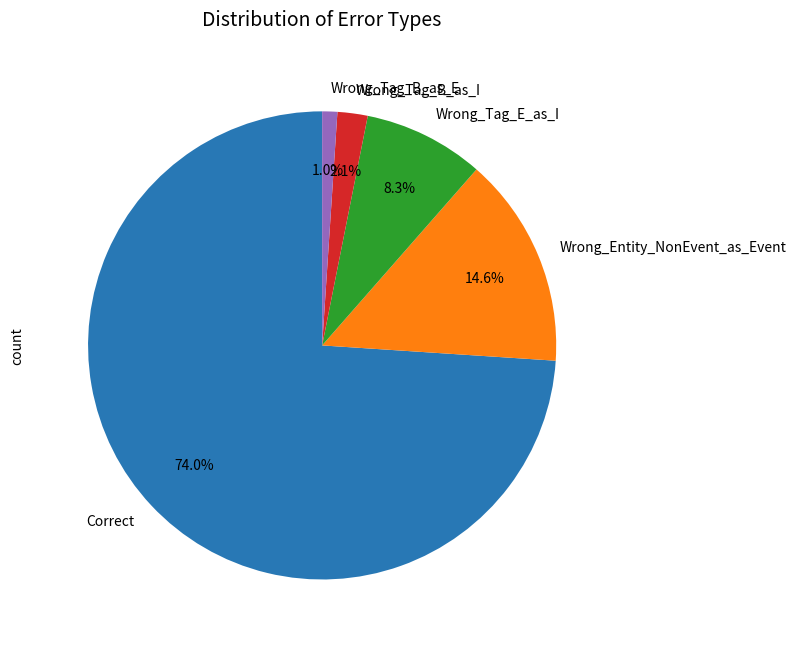

To the nearest percent, what portion does Correct represent?

74%